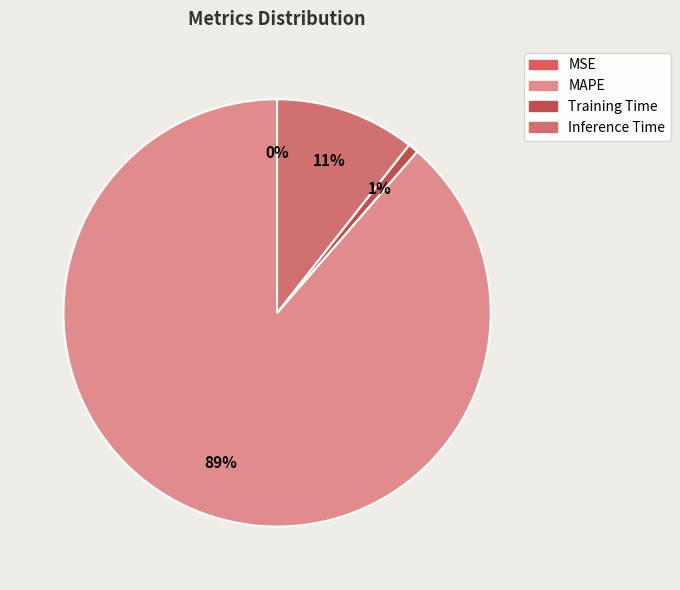

Which category accounts for the majority?

MAPE